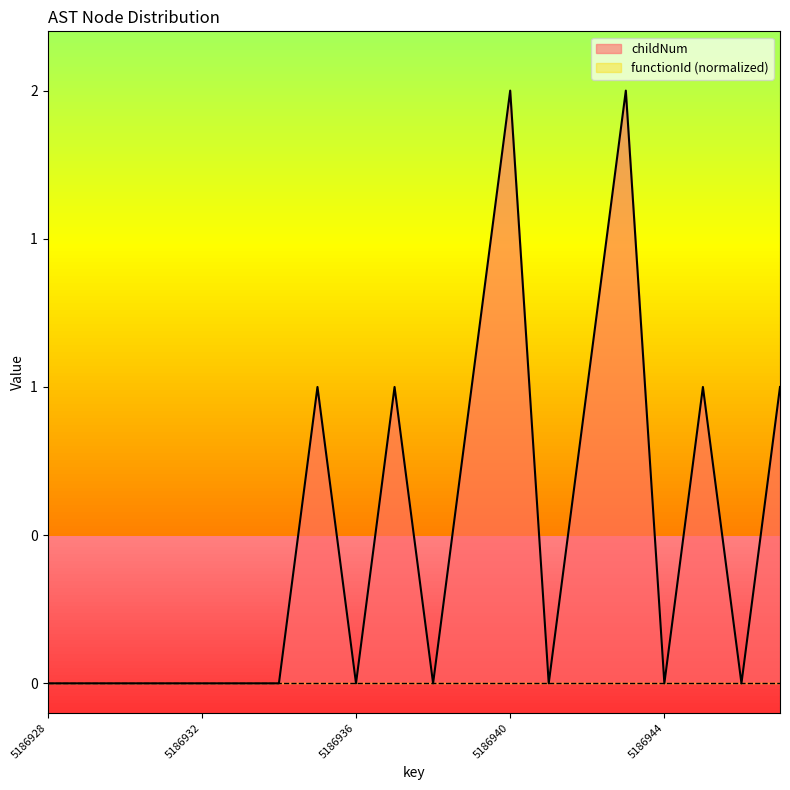

What is the change in value from 5186933 to 5186943?

+2